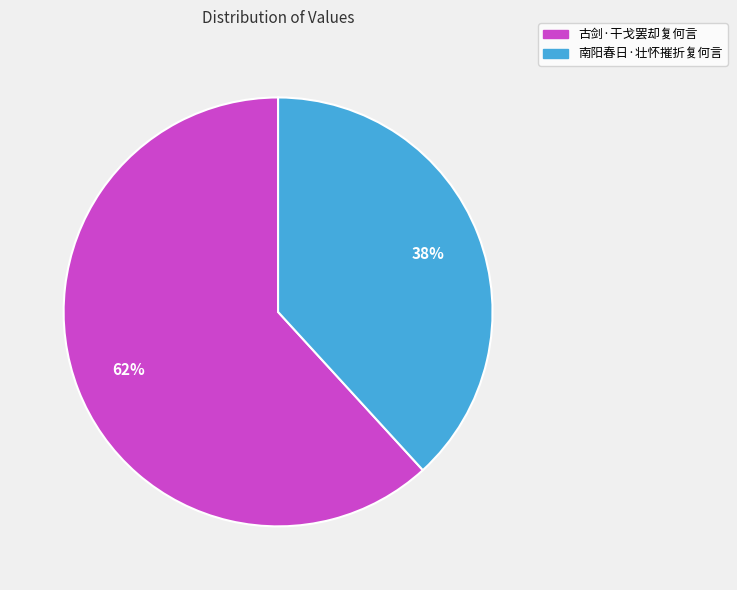

How many slices are in this pie chart?

2